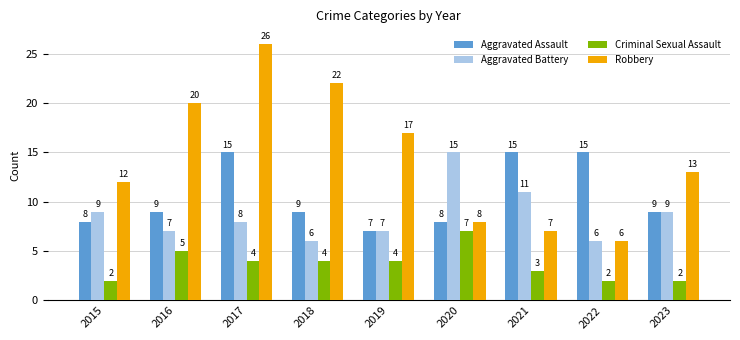

Does the chart contain stacked bars?

No